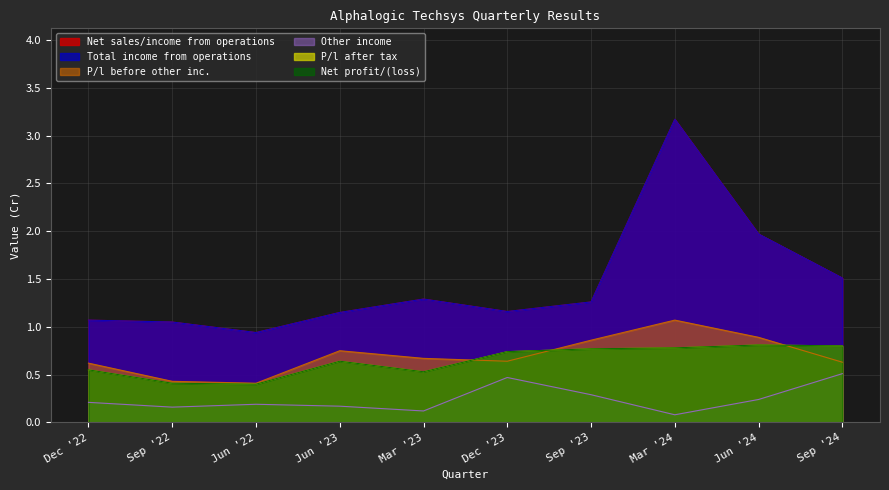

In Other income, how many points are higher than both neighbors (excluding endpoints)?

2